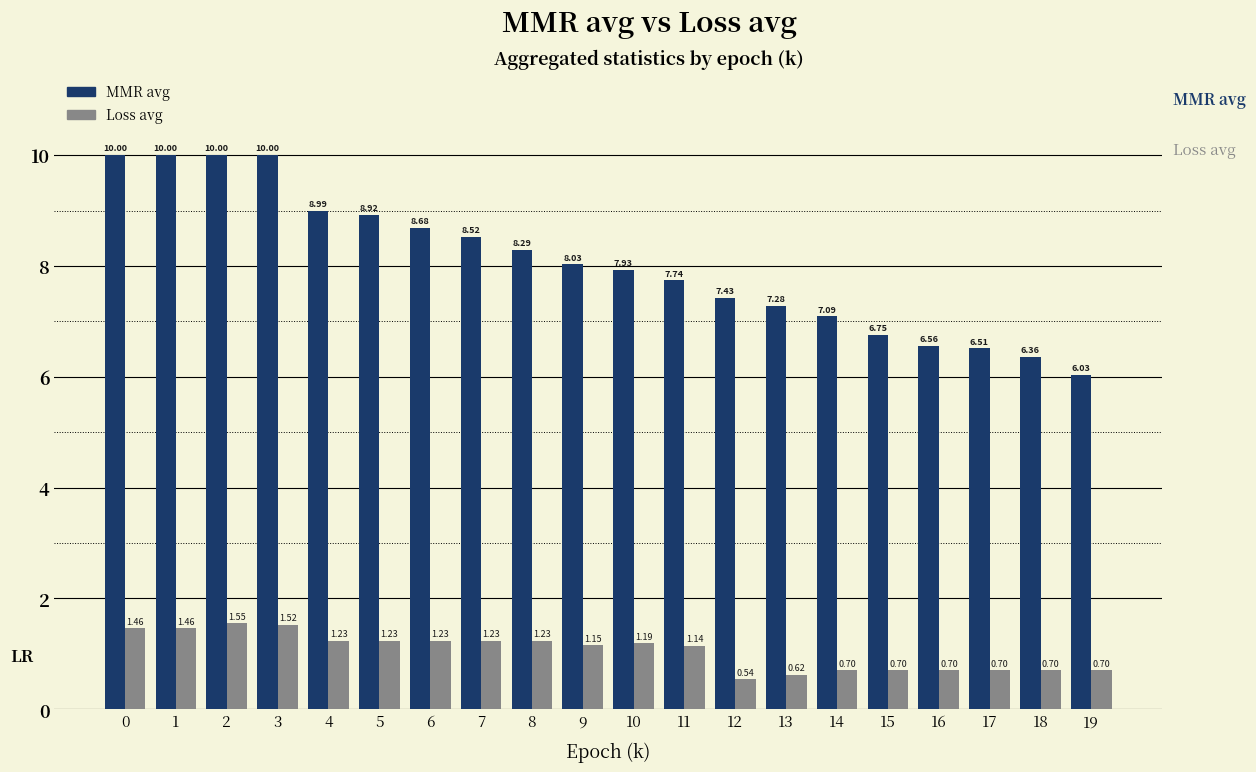

Is the value of Loss avg at 13 greater than the value of MMR avg at 5?

No